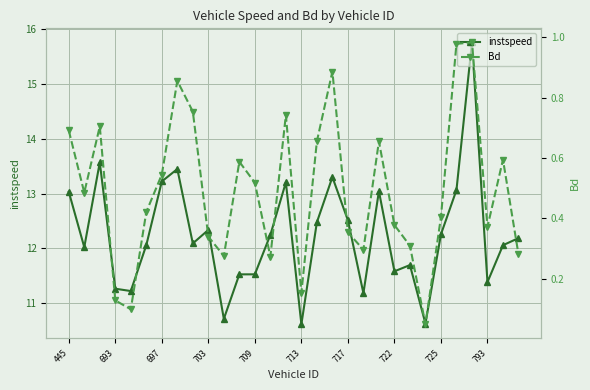

The value of instspeed at 709 is 5.9. True or false?

False